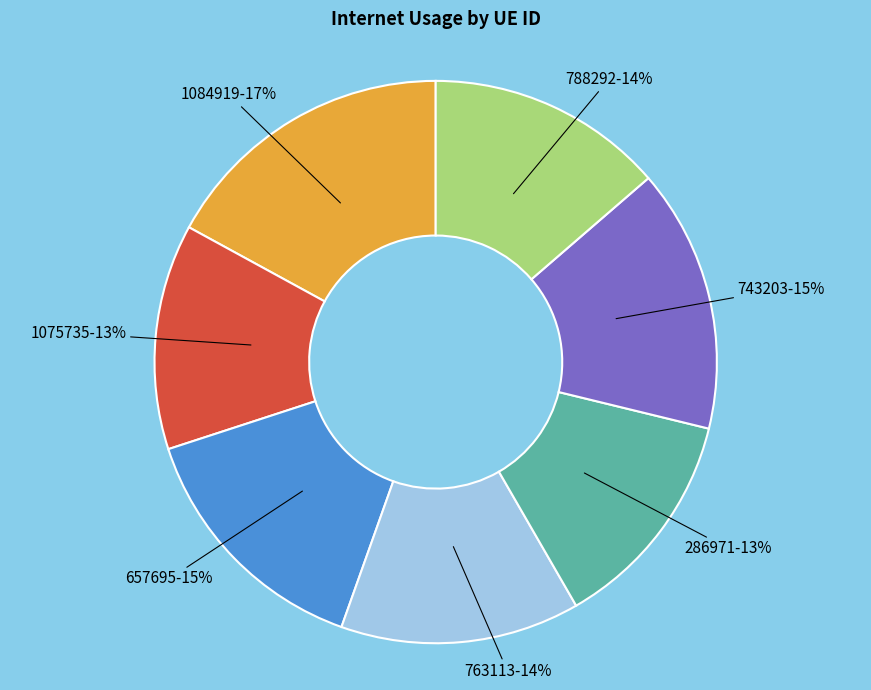

Is there a majority slice in this chart?

No